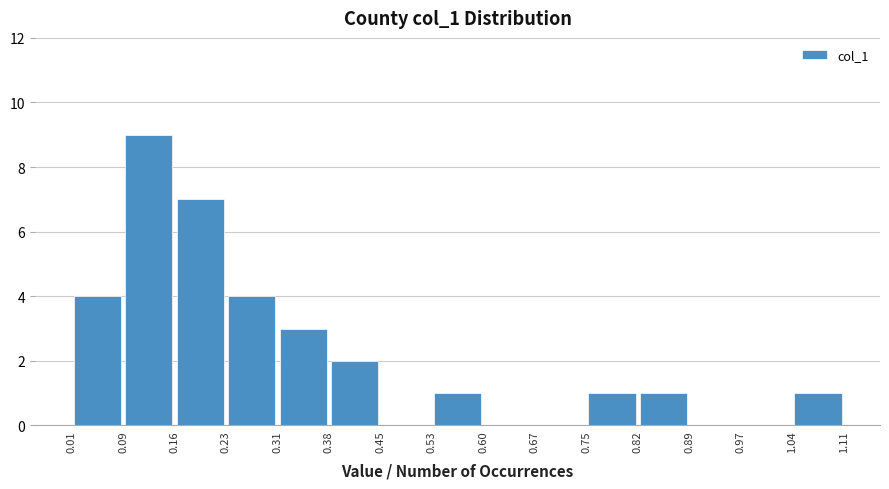

Reading left to right, list every bar in this chart as the range it spans on the x-axis followed by its height. The values are not printed on the chart, so give them approximately, as read against the axis.

0.01 to 0.09: 4
0.09 to 0.16: 9
0.16 to 0.23: 7
0.23 to 0.31: 4
0.31 to 0.38: 3
0.38 to 0.45: 2
0.45 to 0.53: 0
0.53 to 0.60: 1
0.60 to 0.67: 0
0.67 to 0.75: 0
0.75 to 0.82: 1
0.82 to 0.89: 1
0.89 to 0.97: 0
0.97 to 1.04: 0
1.04 to 1.11: 1